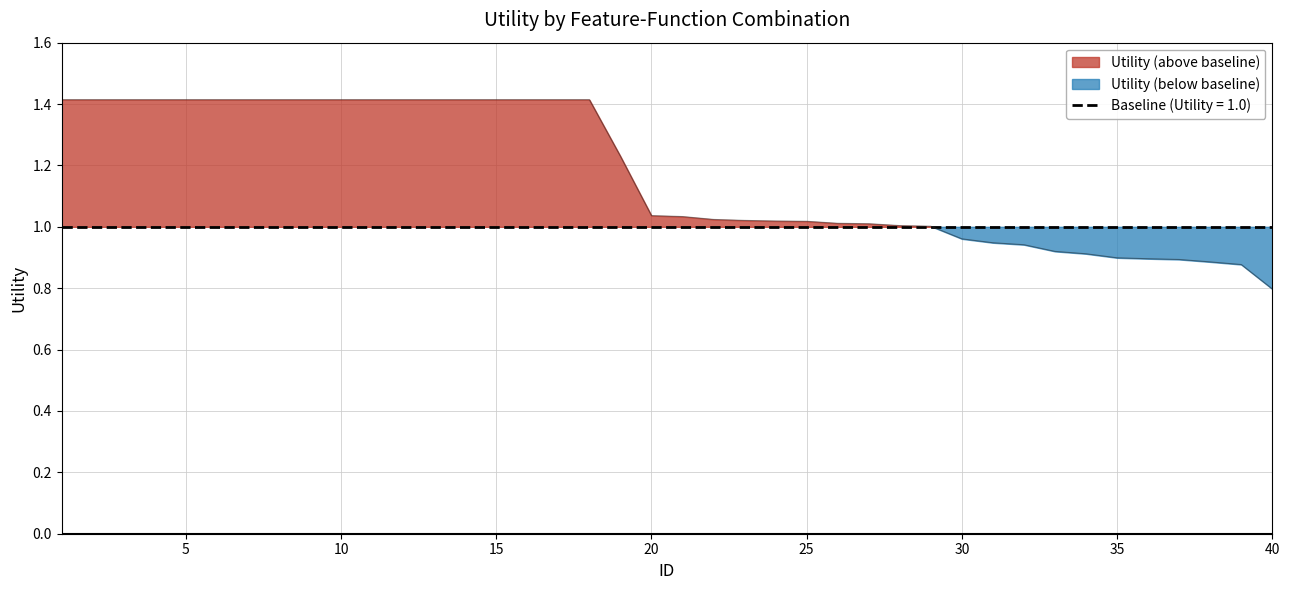

What is the difference between the maximum and minimum values?

0.6